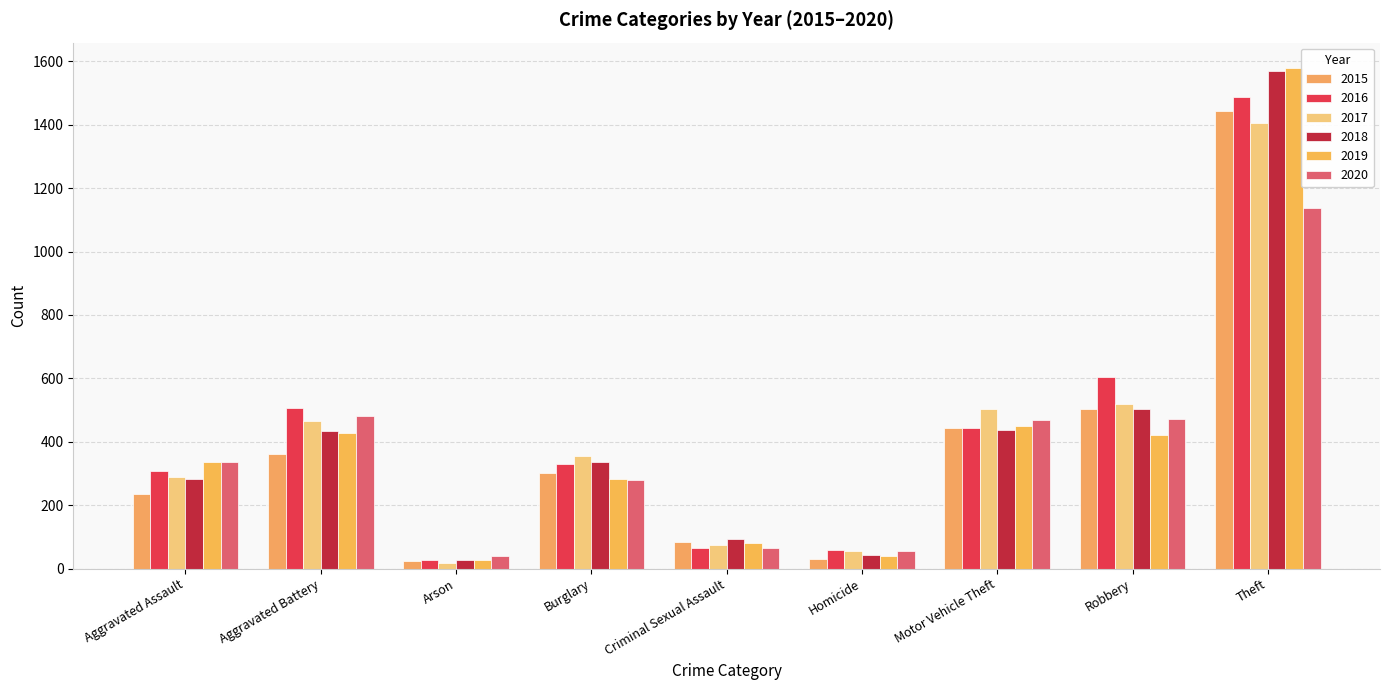

How many series are shown in this chart?

6